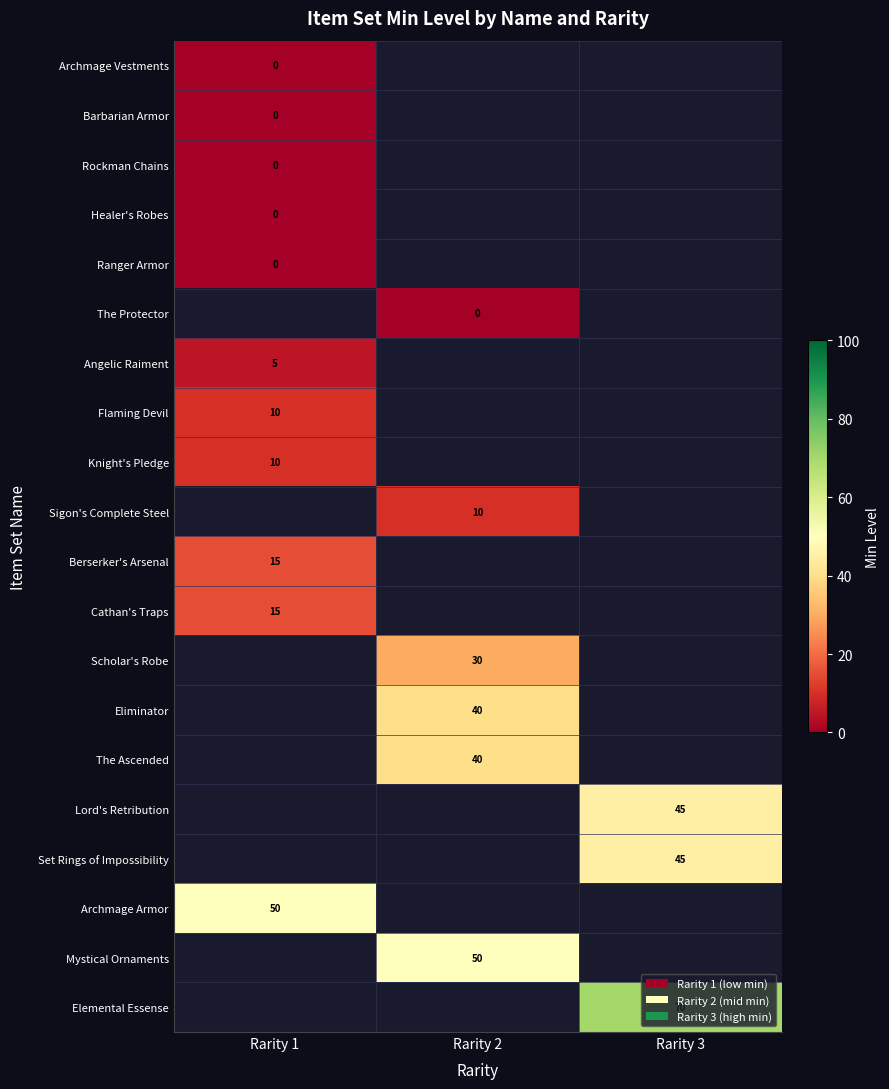

Is it true that Berserker's Arsenal equals 15 at Rarity 1?

True